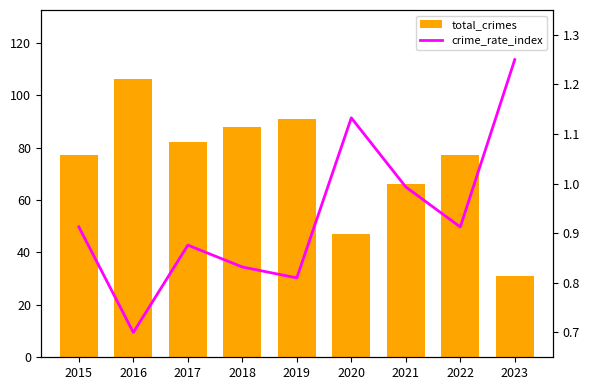

Between 2018 and 2020, which series saw the biggest shift?

total_crimes